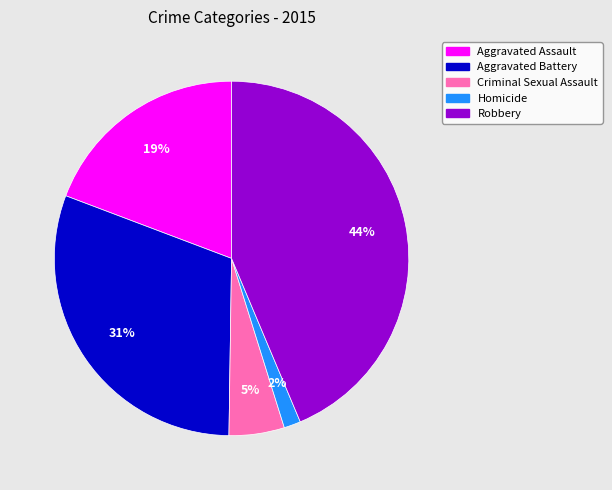

What percentage is the Robbery slice, to the nearest percent?

44%